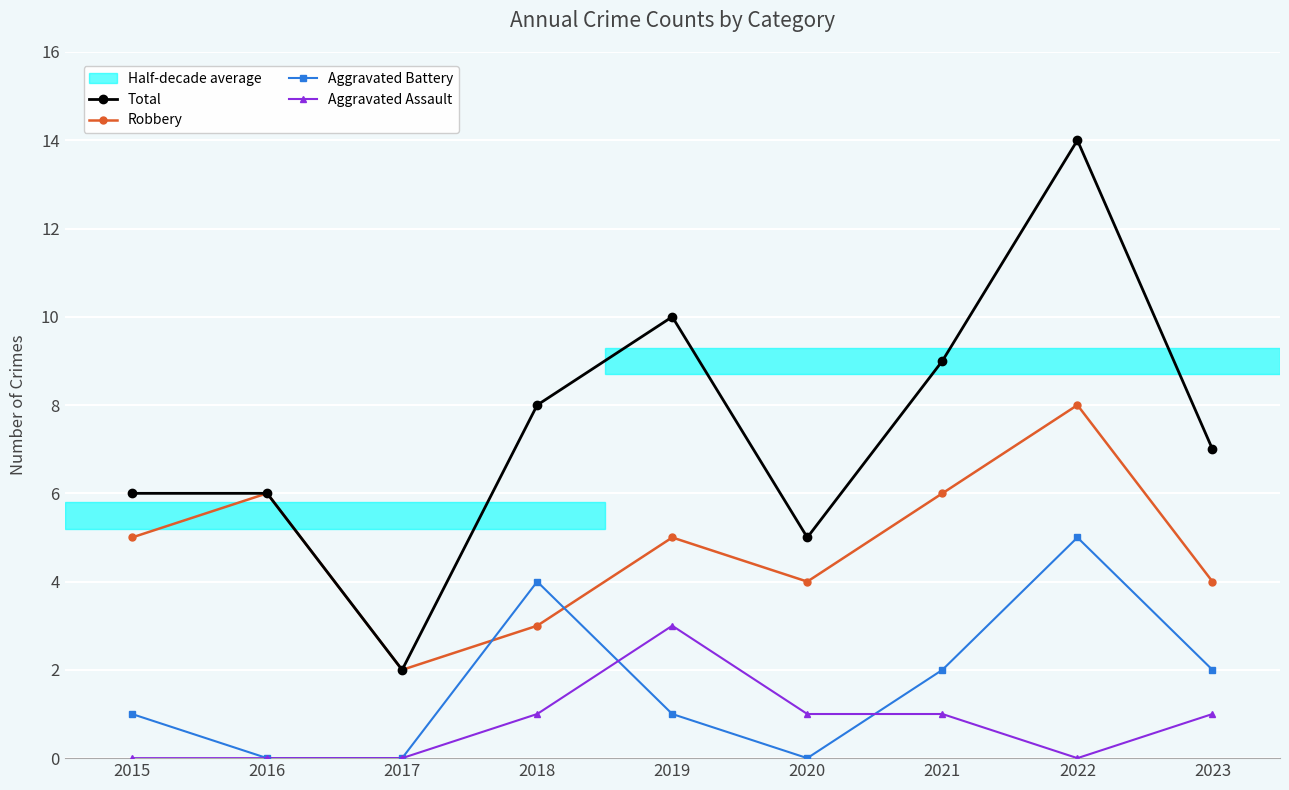

Which series changed the most between 2018 and 2019?

Aggravated Battery